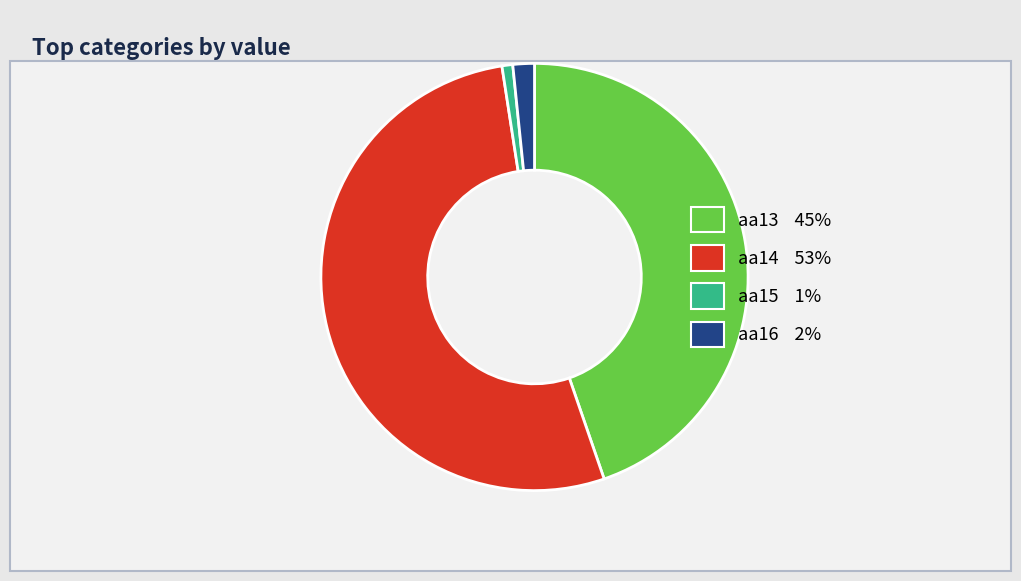

Combined, do aa14 and aa13 account for over 50%?

Yes